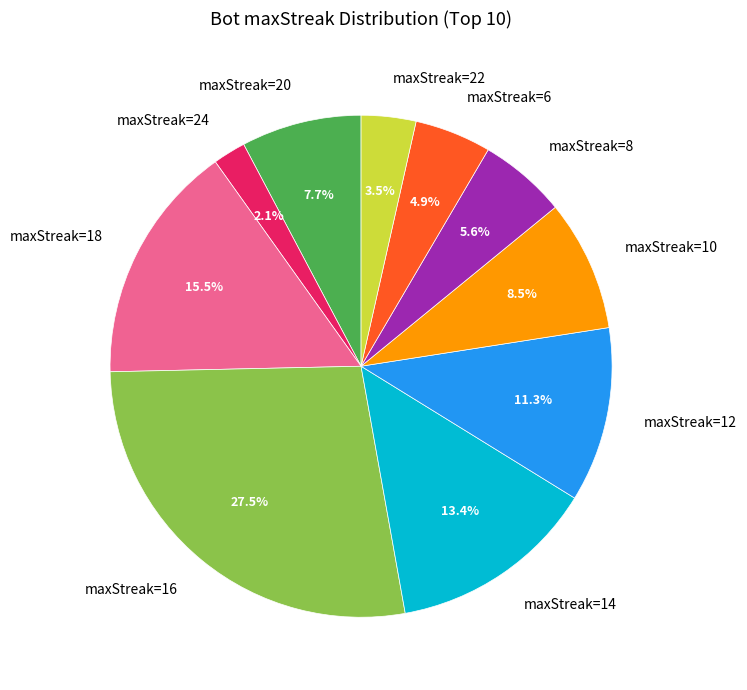

Does maxStreak=14 represent more than half of the total?

No